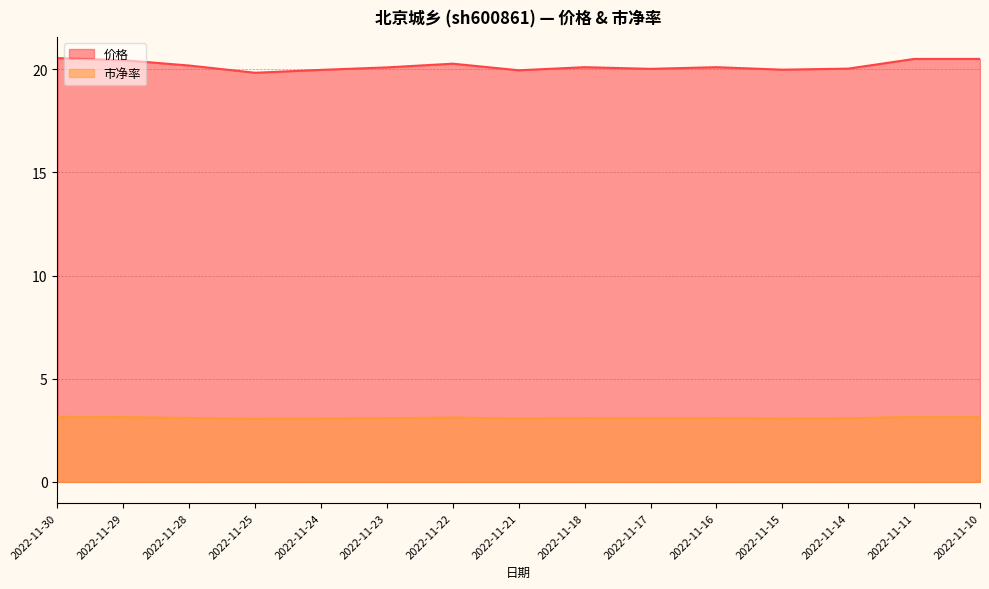

True or false: 价格 and 市净率 cross at least once.

False